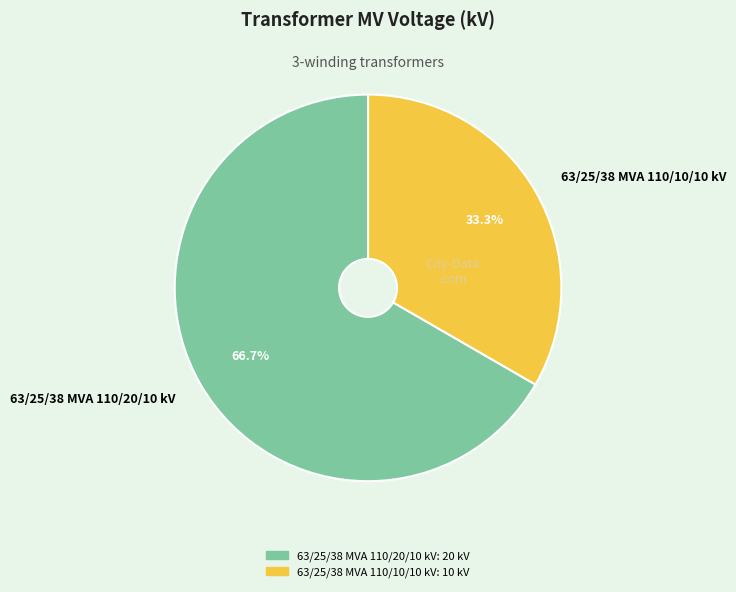

To the nearest percent, what is the difference between the largest and smallest slice percentages?

33%